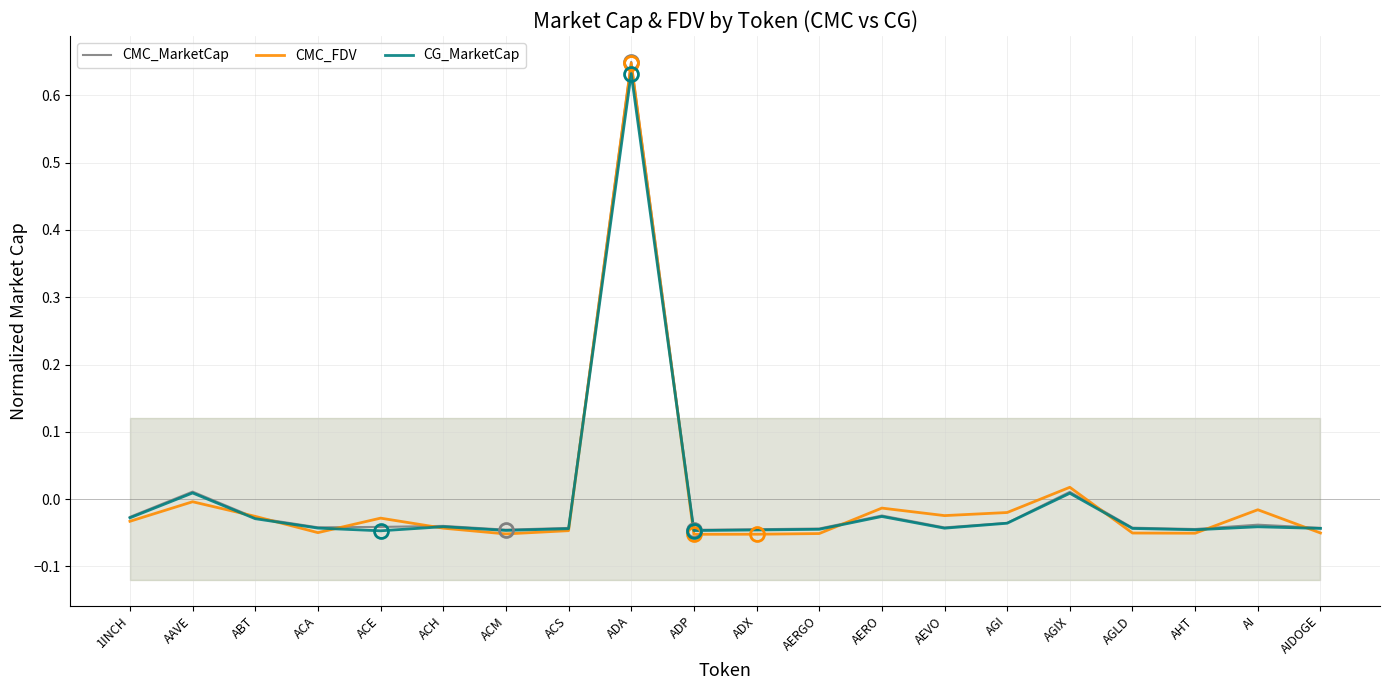

After their last crossing, which series has the higher values: CMC_MarketCap or CMC_FDV?

CMC_MarketCap